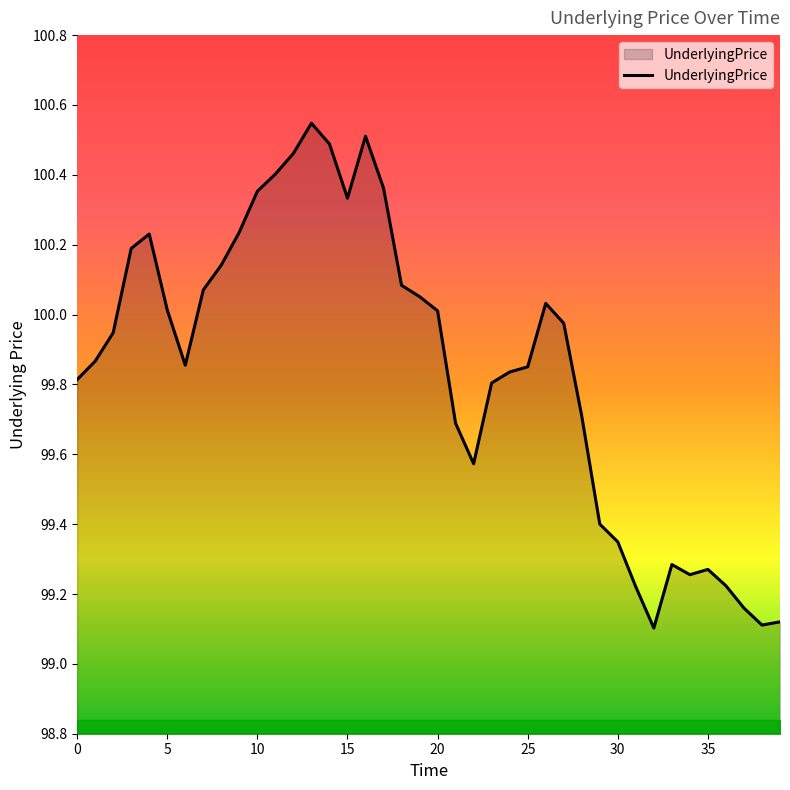

What is the difference between the maximum and minimum values?

1.4